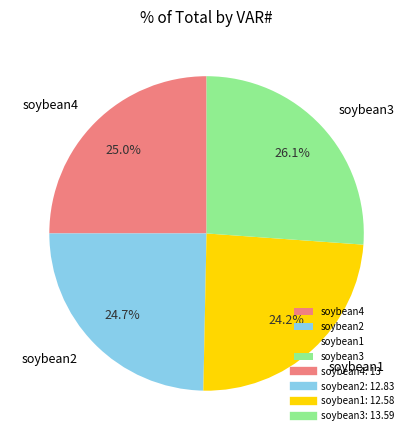

To the nearest percent, what is the average slice percentage?

25%